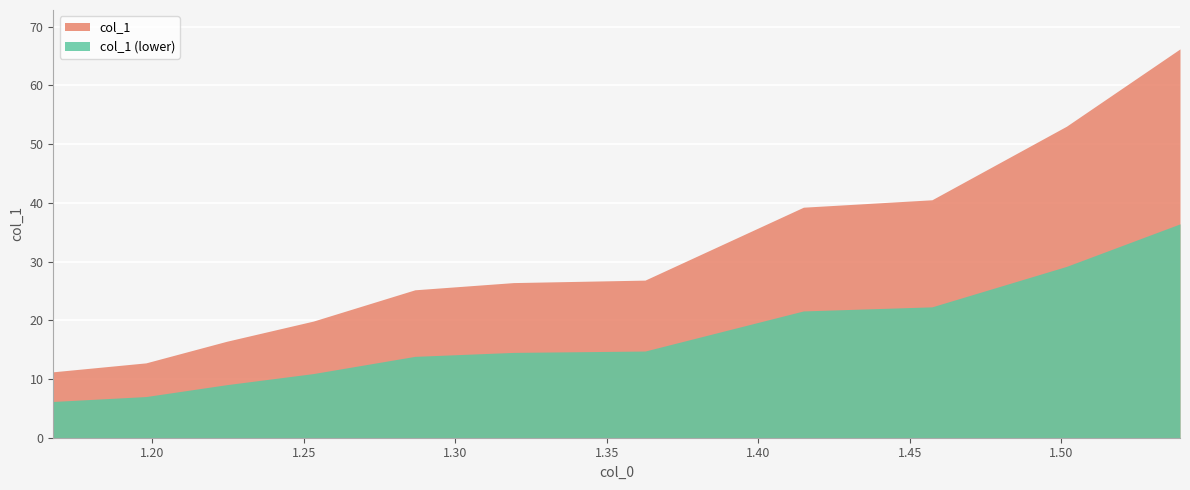

What is the greatest value displayed?

66.2